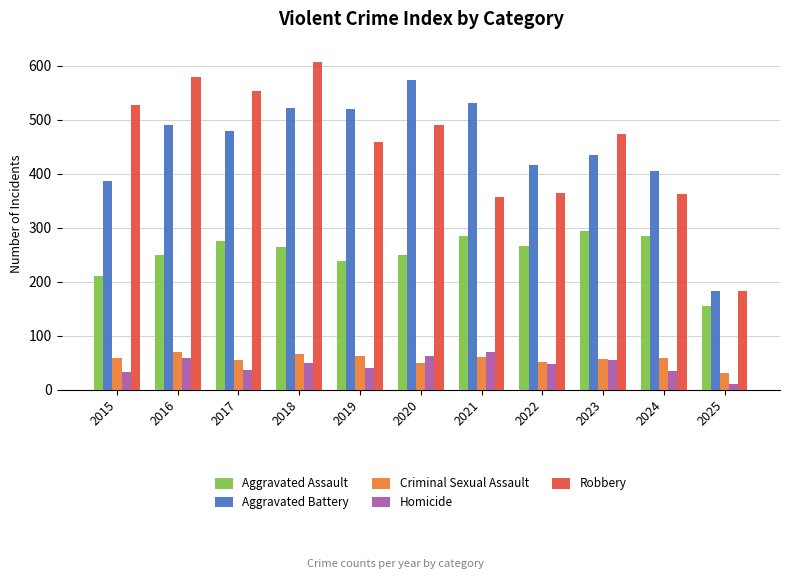

At which label does Aggravated Assault reach its minimum?

2025